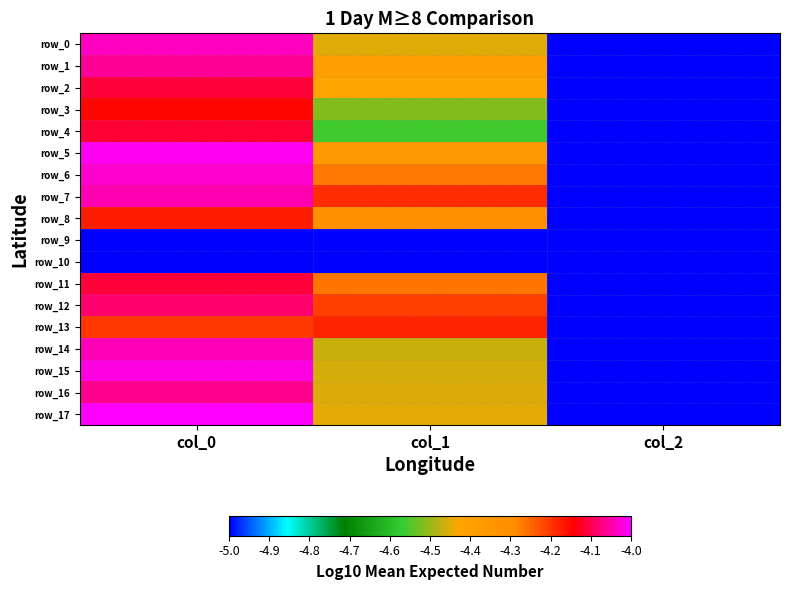

Reading left to right, transcribe all the data shown in this chart.

row_0: -4.0	-4.5	-5.0
row_1: -4.1	-4.4	-5.0
row_2: -4.1	-4.4	-5.0
row_3: -4.2	-4.5	-5.0
row_4: -4.1	-4.6	-5.0
row_5: -4.0	-4.4	-5.0
row_6: -4.0	-4.3	-5.0
row_7: -4.0	-4.2	-5.0
row_8: -4.2	-4.3	-5.0
row_9: -5.0	-5.0	-5.0
row_10: -5.0	-5.0	-5.0
row_11: -4.1	-4.3	-5.0
row_12: -4.1	-4.2	-5.0
row_13: -4.2	-4.2	-5.0
row_14: -4.0	-4.5	-5.0
row_15: -4.0	-4.5	-5.0
row_16: -4.1	-4.5	-5.0
row_17: -4.0	-4.4	-5.0